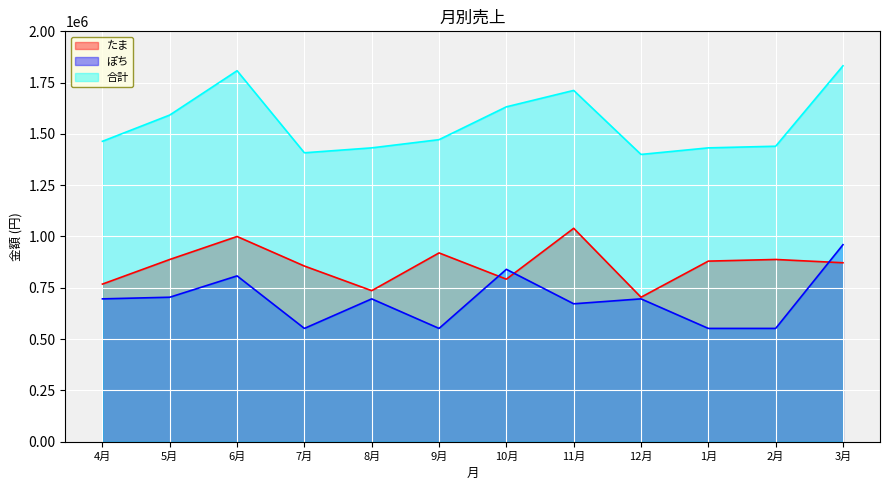

The value of たま at 2月 is 888000. True or false?

True